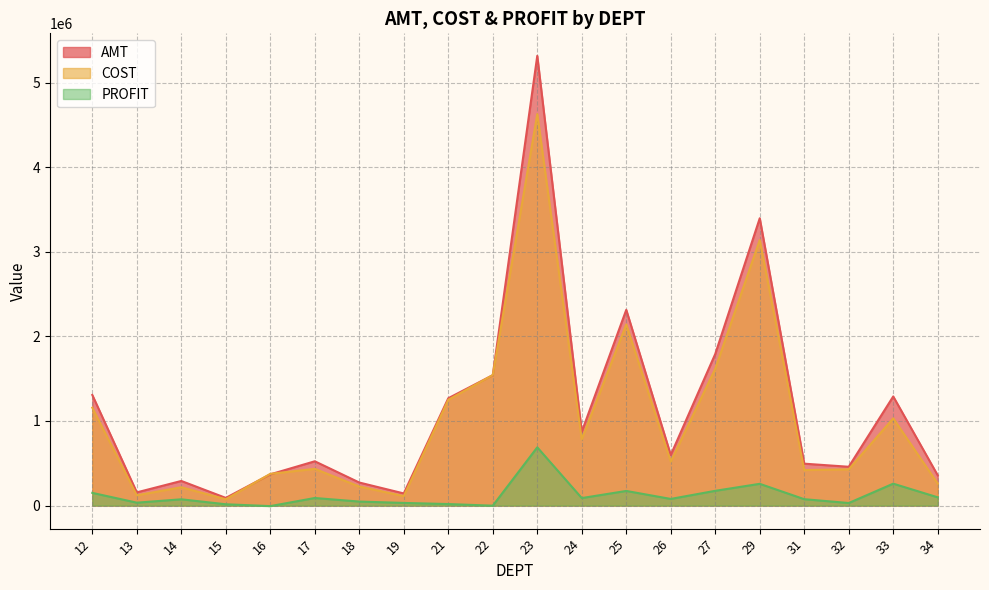

At which category is the sum across all series the highest?

23